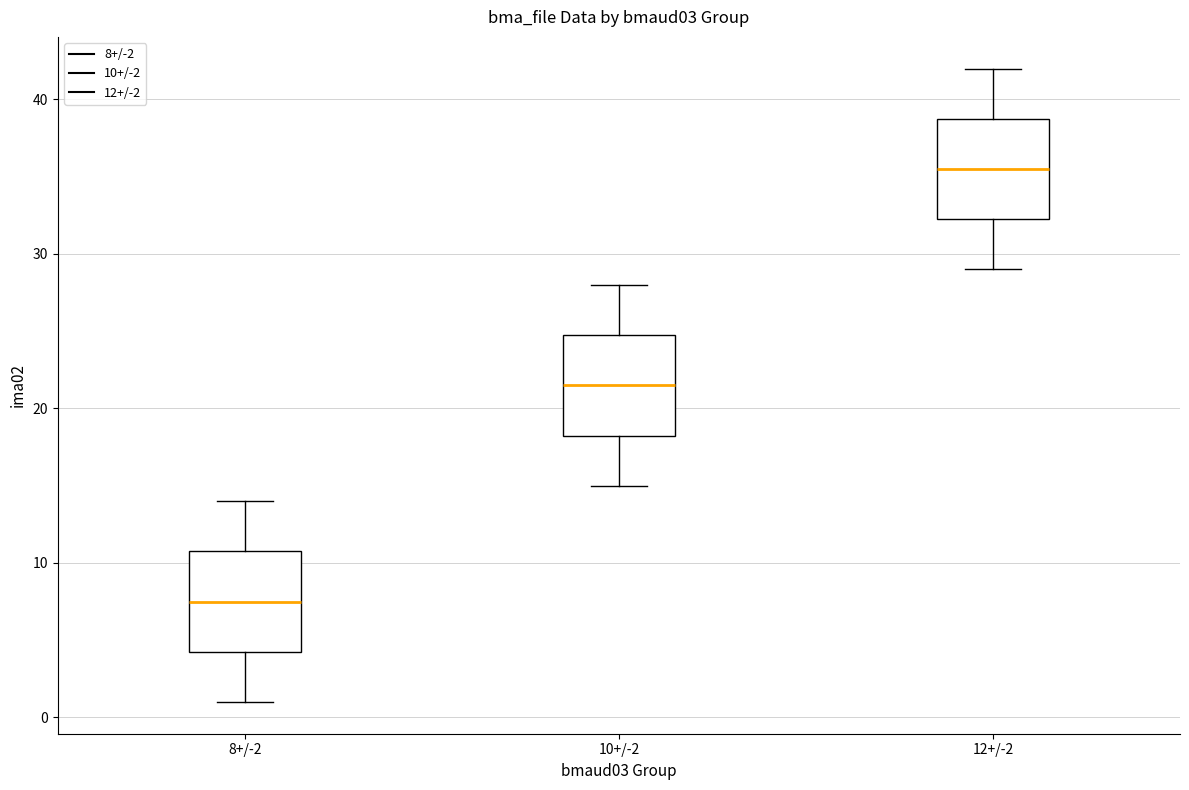

Reading left to right, transcribe this box plot: for each box, give where its median line is, the range the box spans, and where its two whiskers end, as read against the y-axis. The values are not printed on the chart, so give them approximately, as read against the axis.

8+/-2: median 8, box 4 to 11, whiskers 1 to 14
10+/-2: median 22, box 18 to 25, whiskers 15 to 28
12+/-2: median 36, box 32 to 39, whiskers 29 to 42